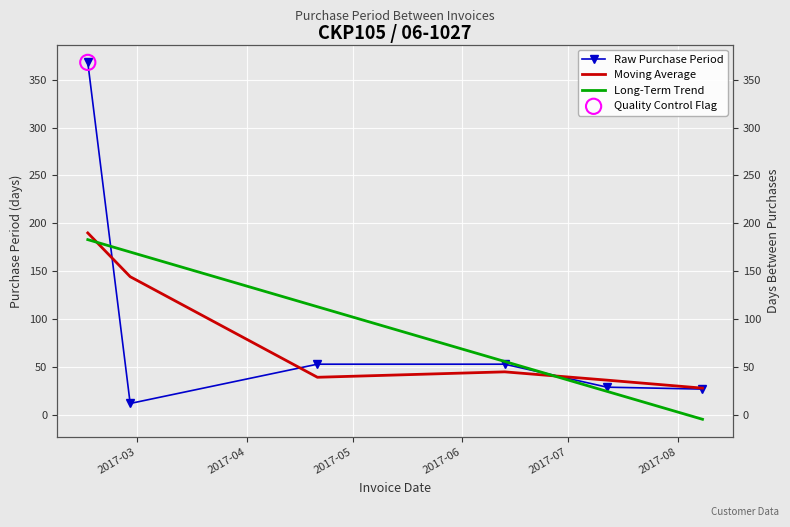

At which category is the sum across all series the highest?

2017-03